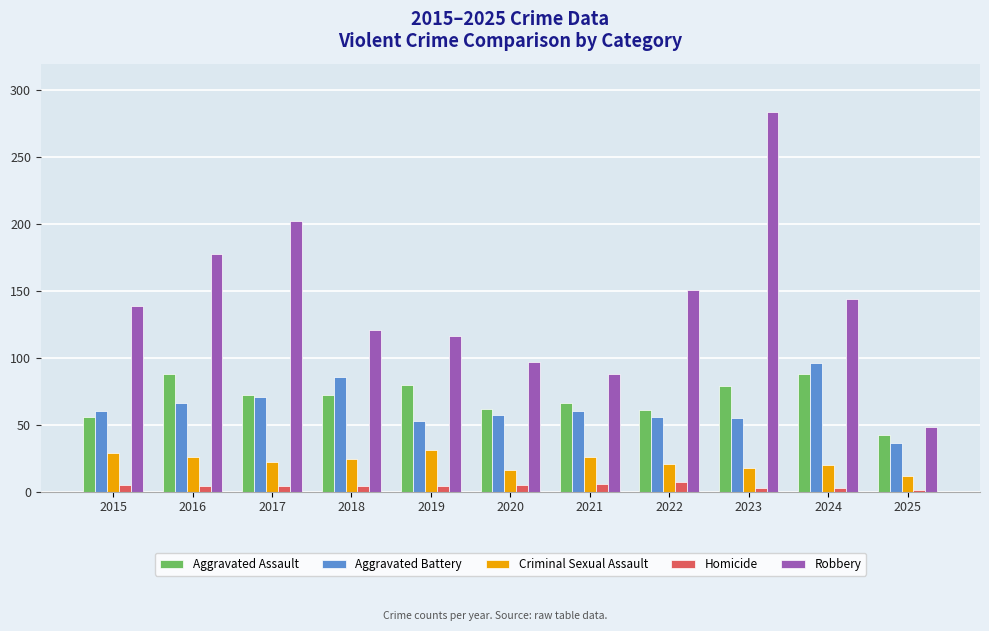

Rank the series at 2024 from lowest to highest value.

Homicide, Criminal Sexual Assault, Aggravated Assault, Aggravated Battery, Robbery